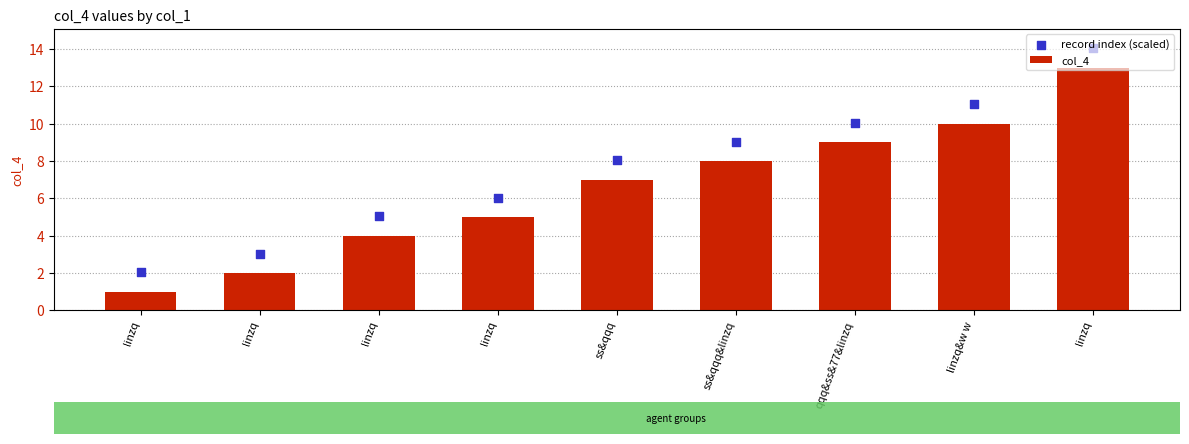

At how many categories does at least one series exceed 13?

1